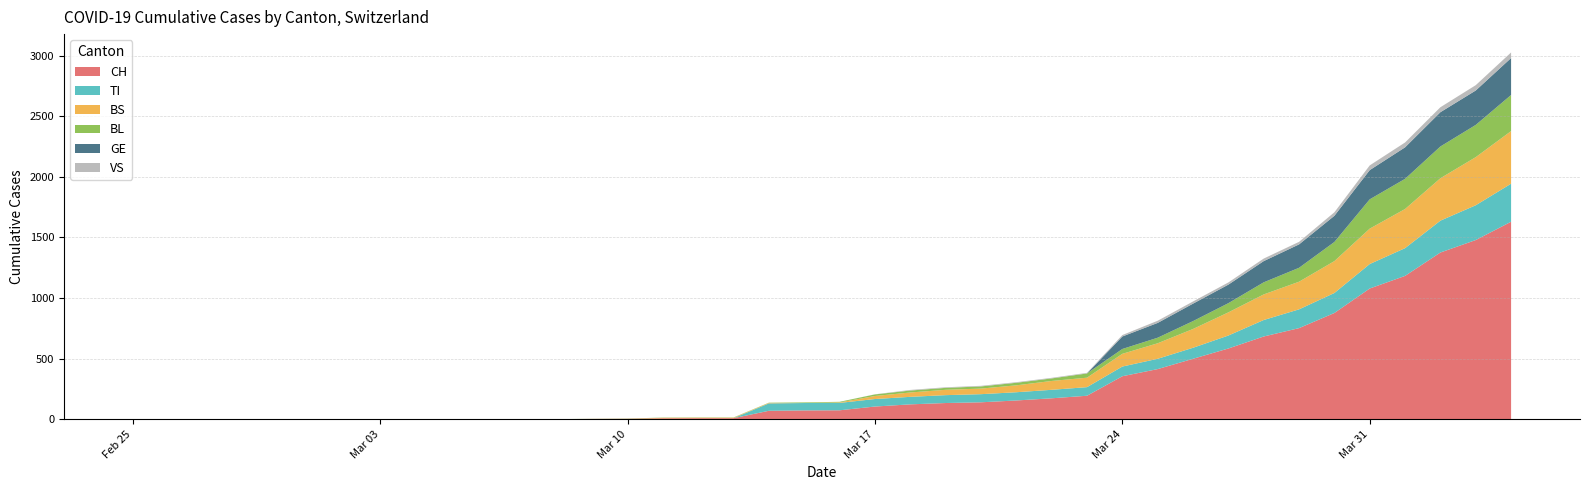

Reading left to right, list all the values displayed in this chart.

CH: 0	0	0	0	0	0	0	0	0	0	1	1	1	3	4	8	9	9	70	73	74	105	123	134	140	155	173	194	355	414	499	584	683	752	877	1079	1183	1376	1479	1630
TI: 0	0	0	0	0	0	0	0	0	0	0	0	0	0	0	0	0	0	61	61	61	62	62	65	67	68	70	71	80	85	91	107	136	155	165	202	229	263	287	314
BS: 0	0	0	0	0	0	0	0	0	0	0	0	0	0	0	4	4	4	4	0	4	25	36	44	46	57	73	78	105	128	155	191	211	228	263	292	323	350	397	434
BL: 0	0	0	0	0	0	0	0	0	0	0	0	0	1	2	2	2	2	2	5	5	13	16	16	18	21	21	35	40	46	65	76	100	115	158	242	249	262	266	298
GE: 0	0	0	0	0	0	0	0	0	0	0	0	0	0	0	0	0	0	0	0	0	0	0	0	0	0	0	0	103	122	144	153	175	193	216	241	260	283	284	305
VS: 0	0	0	0	0	0	0	0	0	0	0	0	0	0	0	0	0	0	0	0	0	1	5	5	5	5	5	5	12	18	18	18	21	21	29	39	40	41	44	46